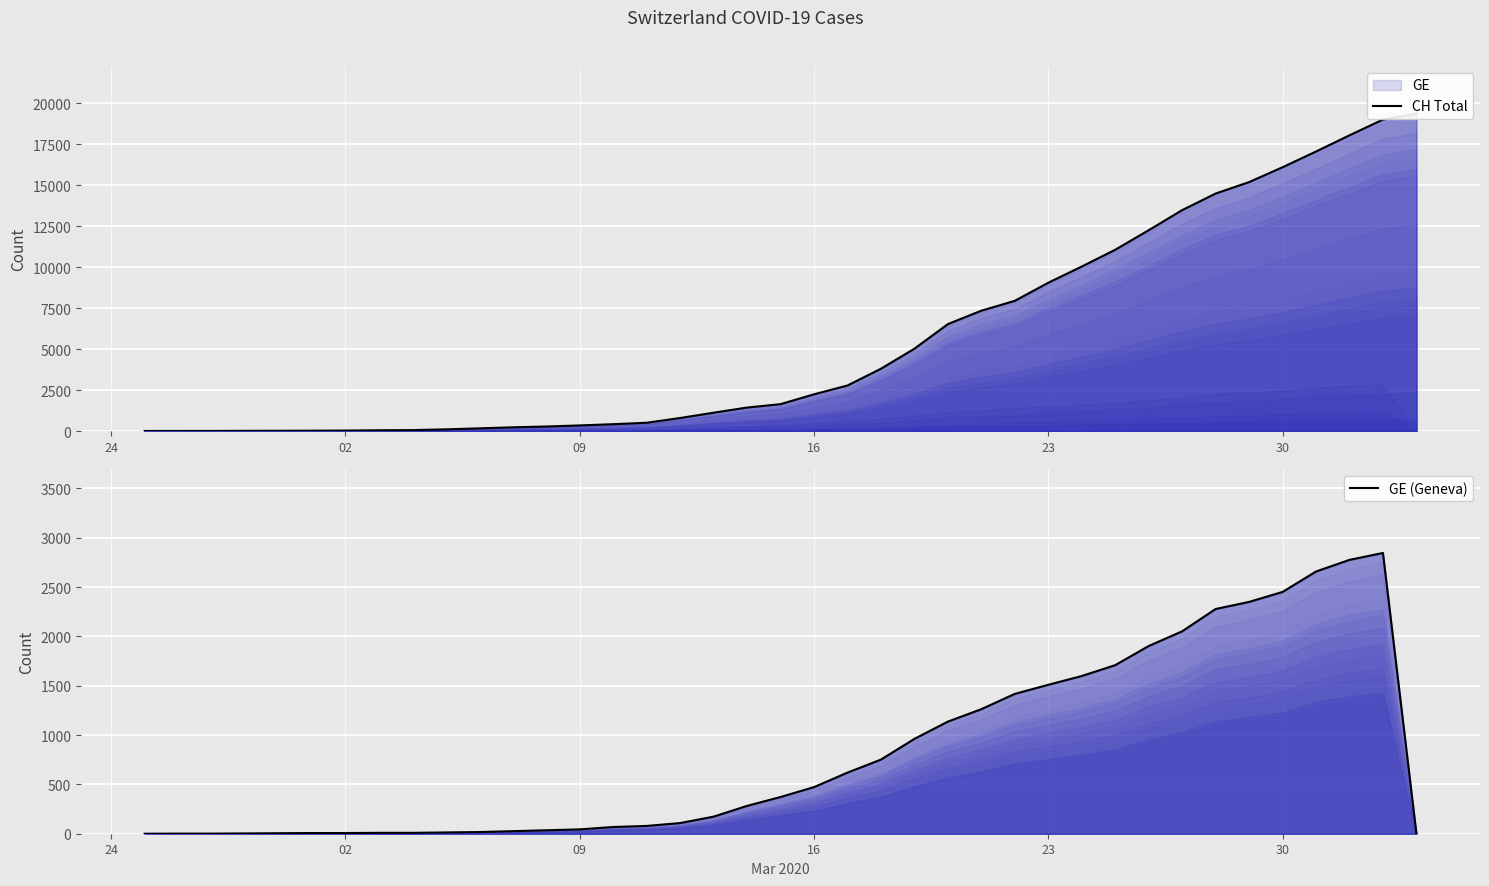

The CH Total series shows 17062 at 35. True or false?

True